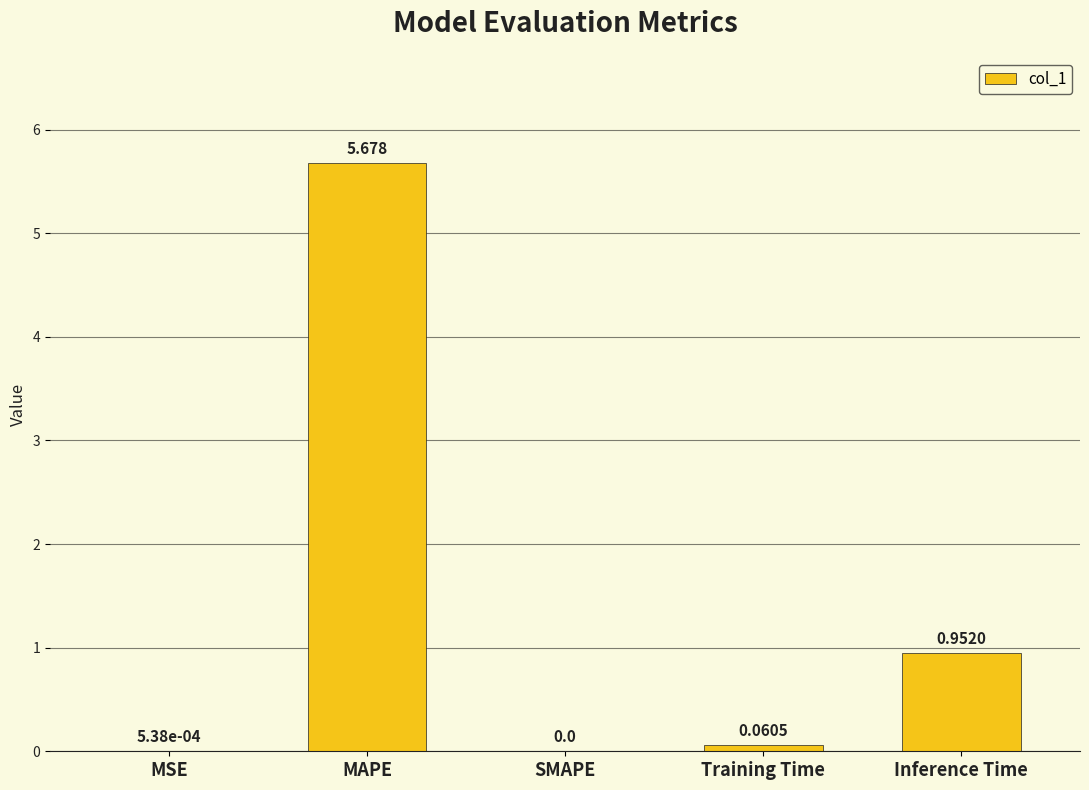

At which category does the chart reach its peak across all series?

MAPE